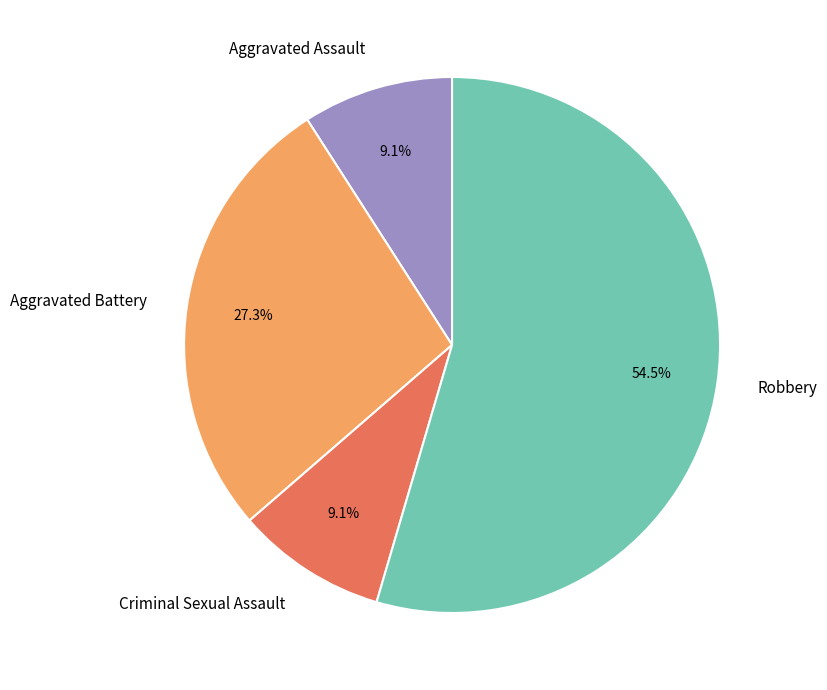

Which category has the biggest portion of the pie?

Robbery